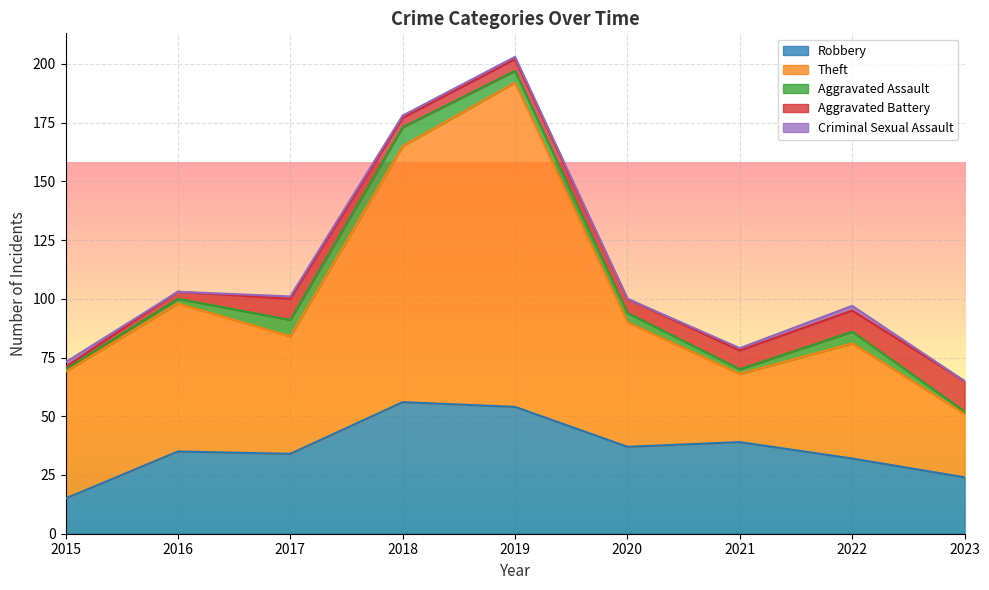

Is it true that Criminal Sexual Assault equals 1 at 2017?

True